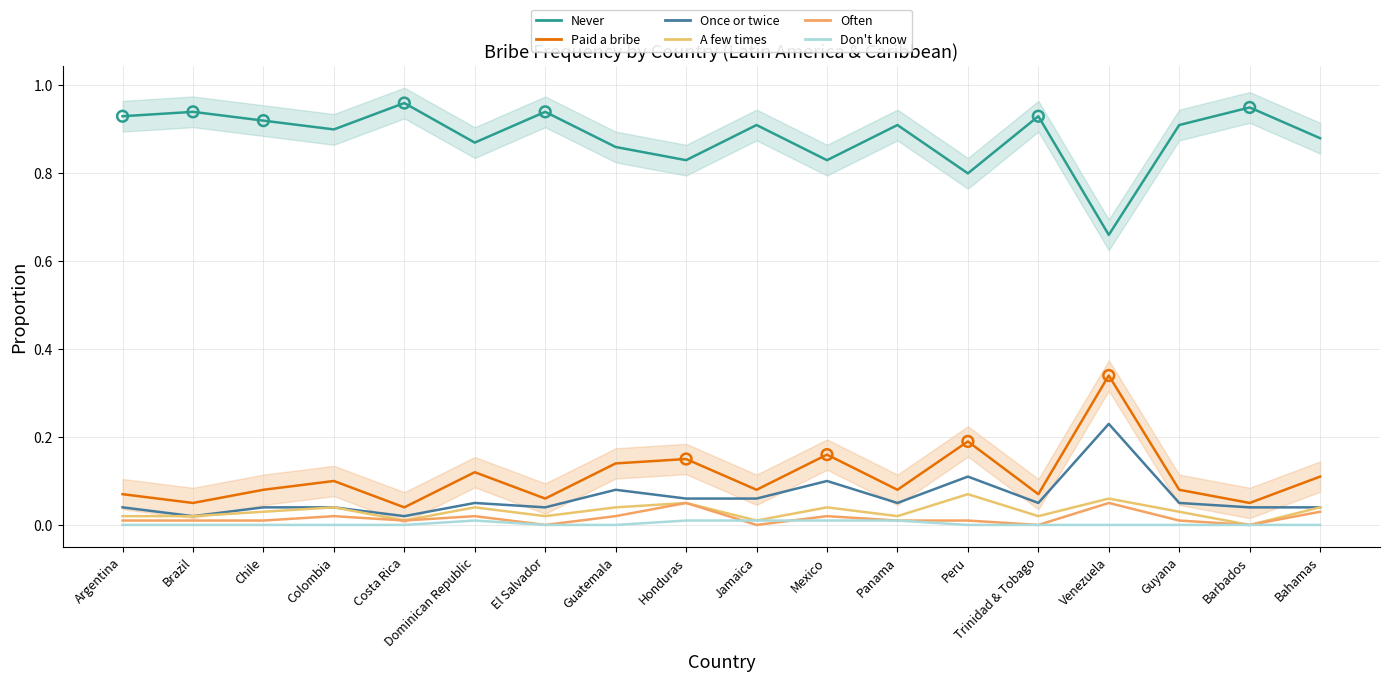

Which series reaches the minimum Y coordinate?

A few times